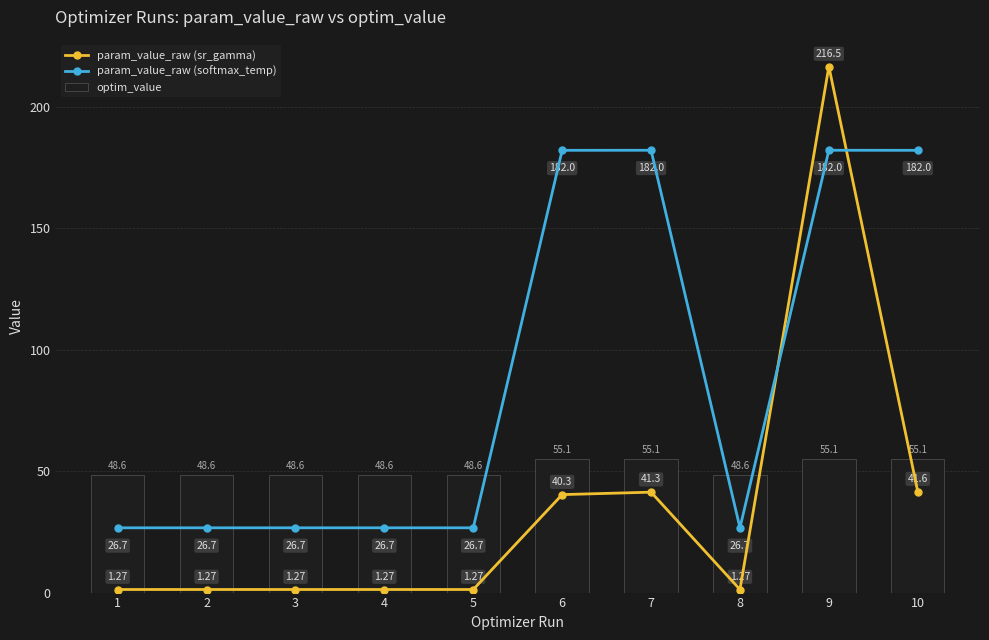

What is the approximate value of param_value_raw (softmax_temp) at 1?

26.7